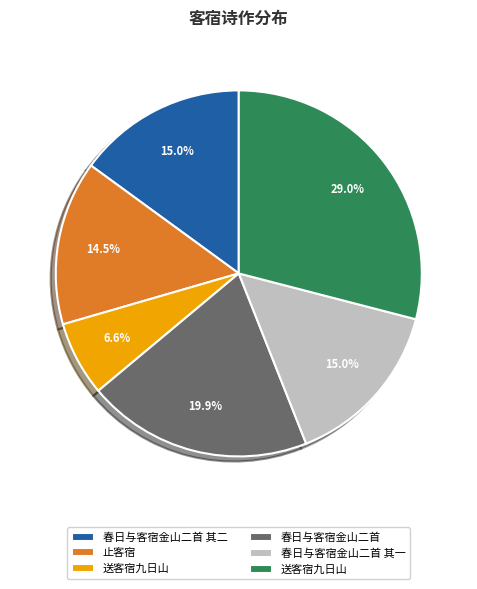

Is there any slice that represents more than half of the pie?

No